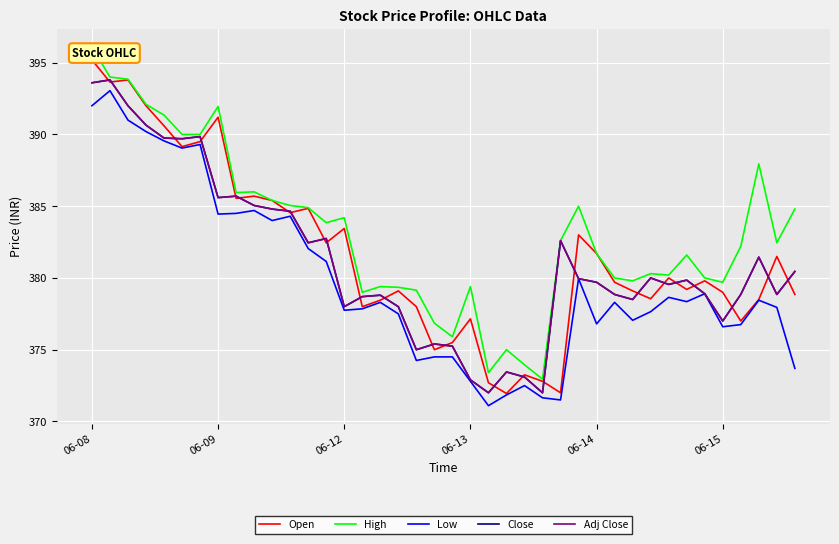

What is the lowest value of the Close series?

372.0